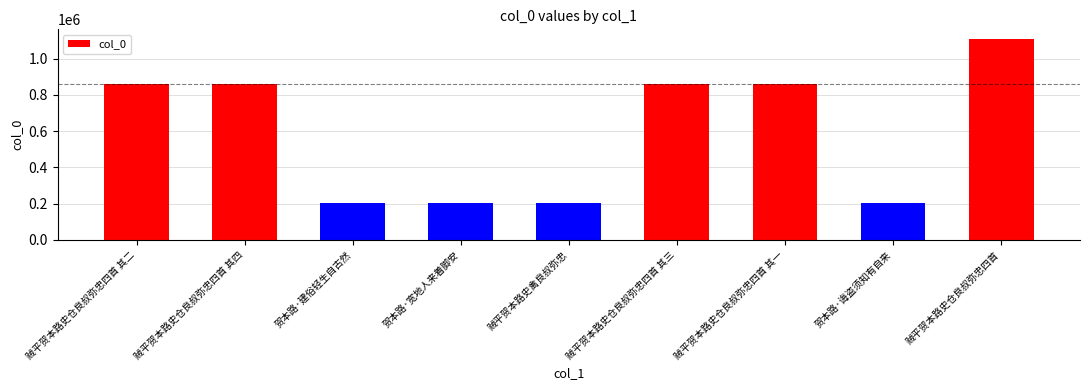

What is the label of the 4th bar from the left?

贺本路·宽地人来着脚安